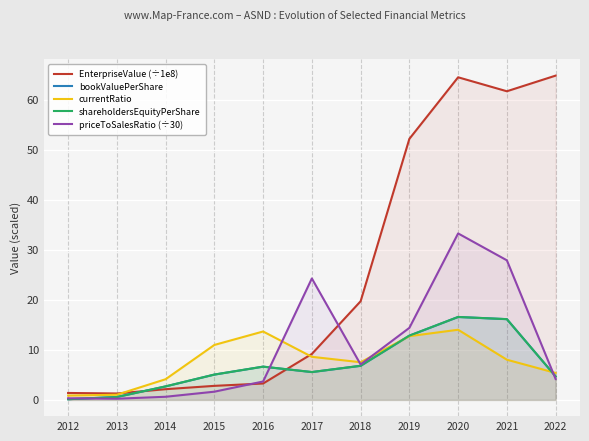

Reading left to right, what are all the values shown in this chart?

EnterpriseValue (÷1e8): 1.4	1.3	2.1	2.8	3.3	9.2	19.7	52.1	64.4	61.7	64.8
bookValuePerShare: 0.1	0.6	2.7	5.1	6.6	5.6	6.8	12.8	16.6	16.1	4.7
currentRatio: 0.9	1.0	4.1	11.0	13.7	8.6	7.5	12.7	14.0	8.0	5.4
shareholdersEquityPerShare: 0.1	0.6	2.7	5.1	6.6	5.6	6.8	12.8	16.6	16.1	4.7
priceToSalesRatio (÷30): 0.3	0.2	0.6	1.6	3.7	24.3	7.1	14.4	33.3	27.9	4.2